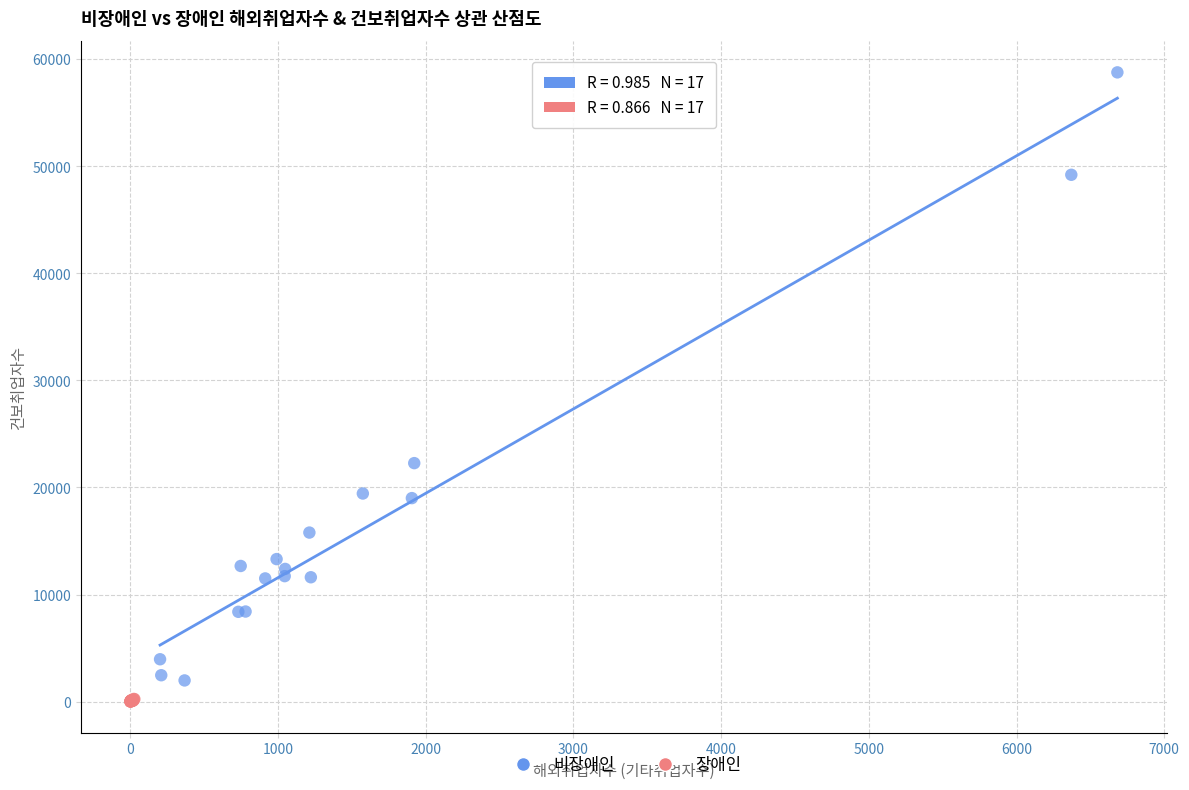

Which series contains the highest Y value?

비장애인